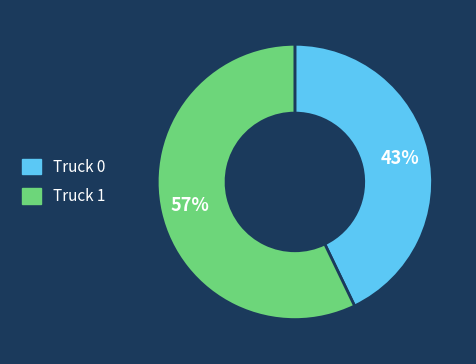

Rank the categories by value from lowest to highest.

Truck 0, Truck 1